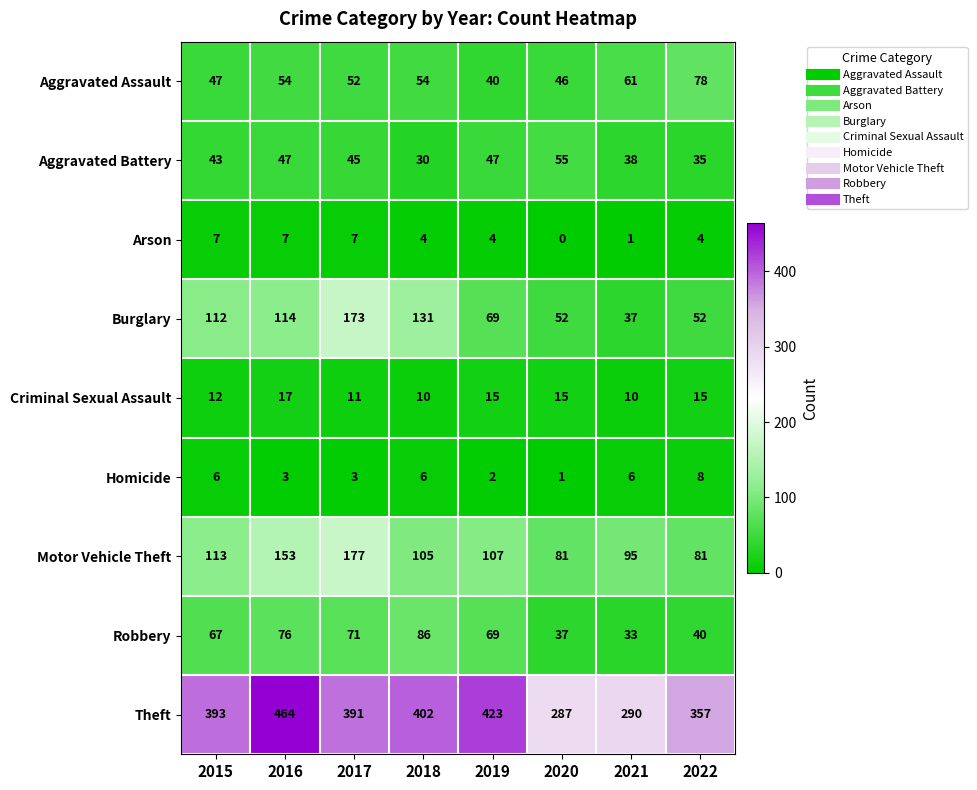

At 2018, list the series in order from largest to smallest.

Theft, Burglary, Motor Vehicle Theft, Robbery, Aggravated Assault, Aggravated Battery, Criminal Sexual Assault, Homicide, Arson